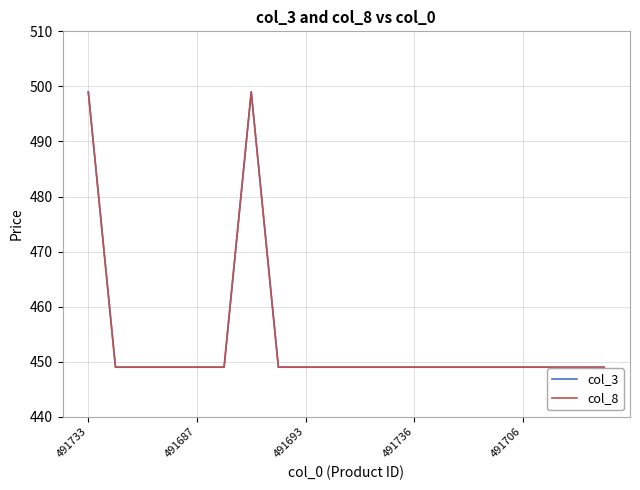

Does the chart have visible grid lines?

Yes